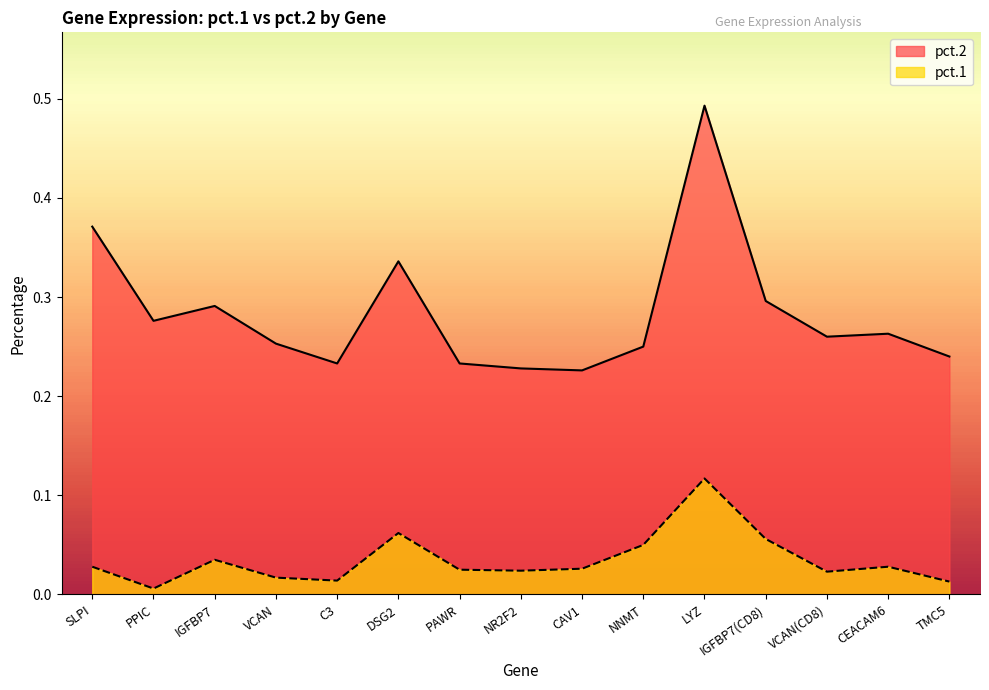

Reading right to left, extract all data points from this chart.

pct.2: 0.2	0.3	0.3	0.3	0.5	0.2	0.2	0.2	0.2	0.3	0.2	0.3	0.3	0.3	0.4
pct.1: 0.0	0.0	0.0	0.1	0.1	0.1	0.0	0.0	0.0	0.1	0.0	0.0	0.0	0.0	0.0